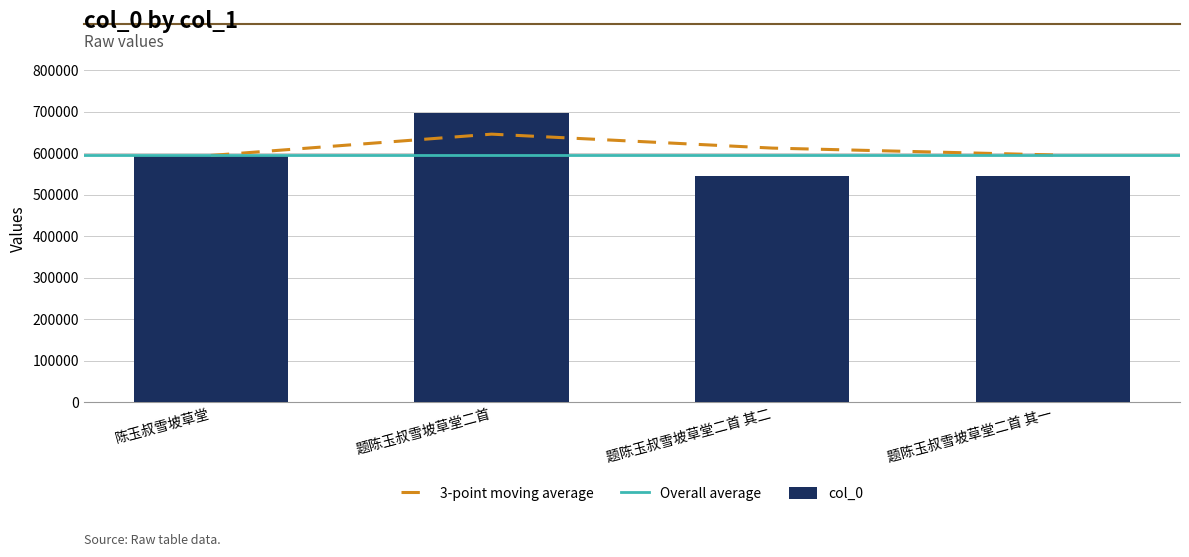

Is it true that the value at 陈玉叔雪坡草堂 is 311379?

False